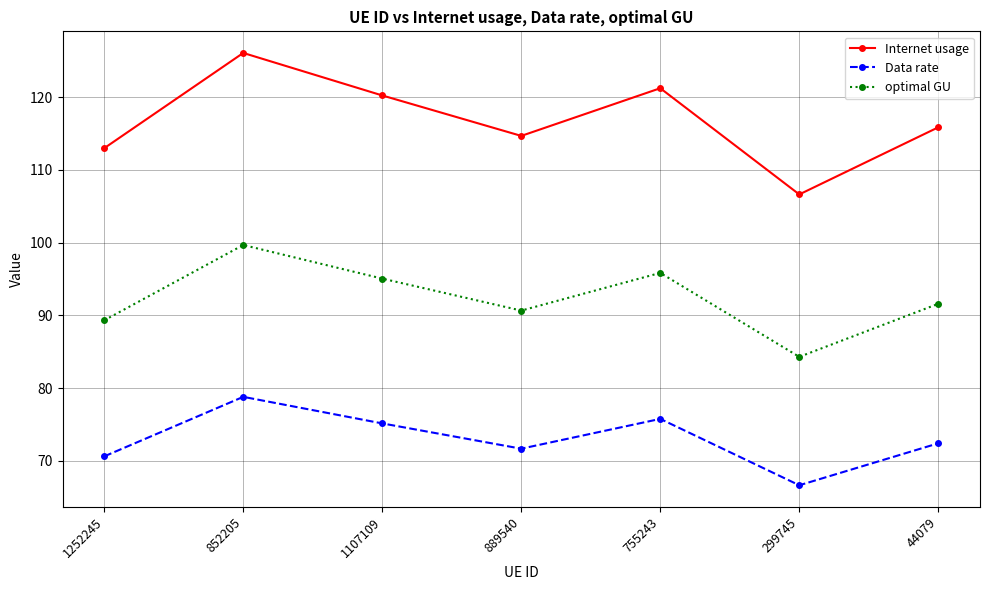

Reading left to right, list all the values displayed in this chart.

Internet usage: 113.0	126.1	120.2	114.7	121.2	106.6	115.9
Data rate: 70.6	78.8	75.2	71.7	75.8	66.7	72.4
optimal GU: 89.3	99.7	95.1	90.7	95.9	84.3	91.6